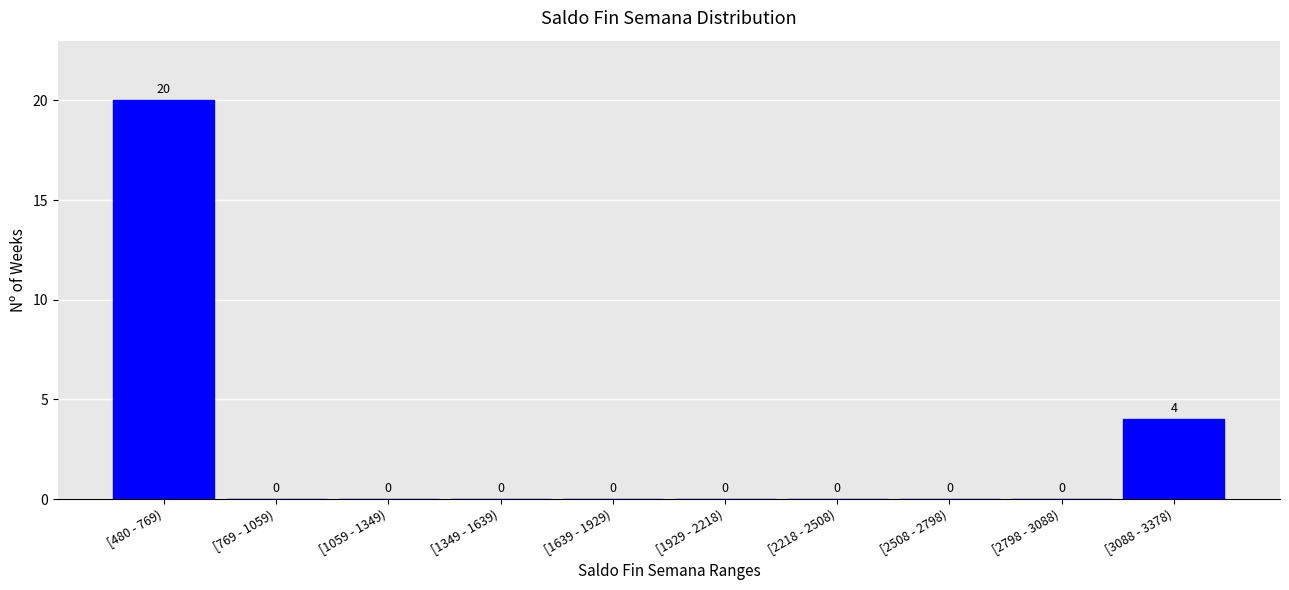

Reading right to left, extract all data points from this chart.

[3088 - 3378)=4	[2798 - 3088)=0	[2508 - 2798)=0	[2218 - 2508)=0	[1929 - 2218)=0	[1639 - 1929)=0	[1349 - 1639)=0	[1059 - 1349)=0	[769 - 1059)=0	[480 - 769)=20